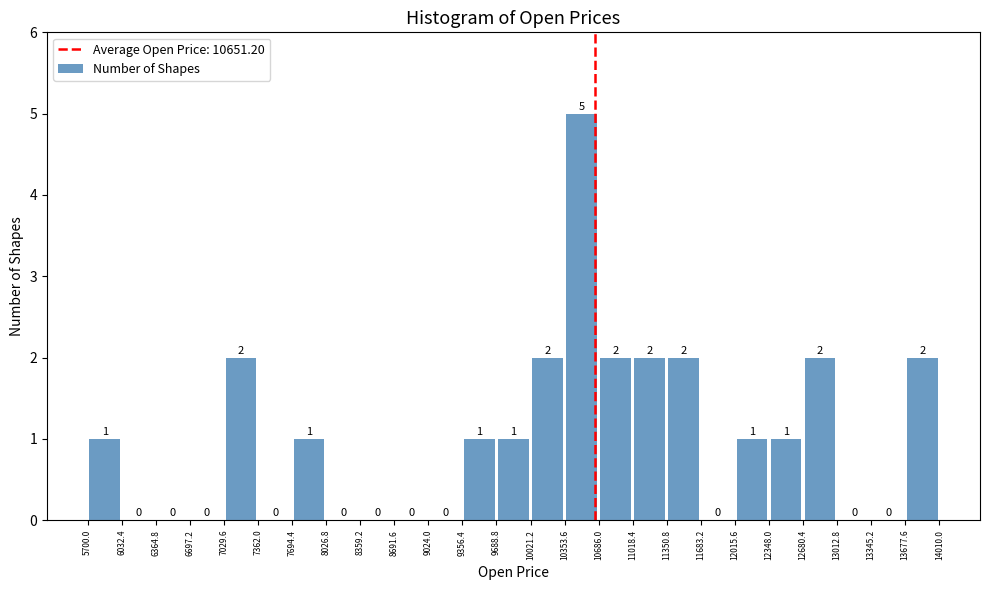

How tall is the bar that spans 11018.4 to 11350.8 on the x-axis?

2